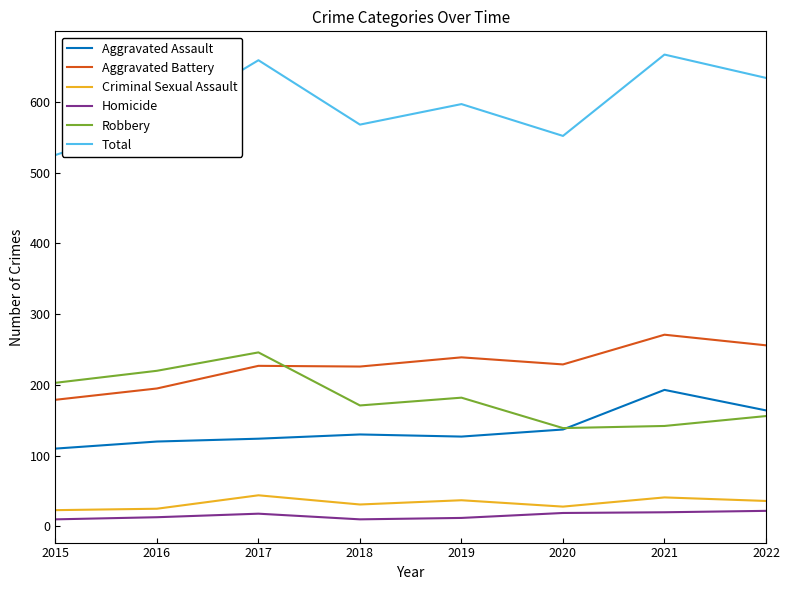

What is the difference between the highest and lowest values at 2021?

647